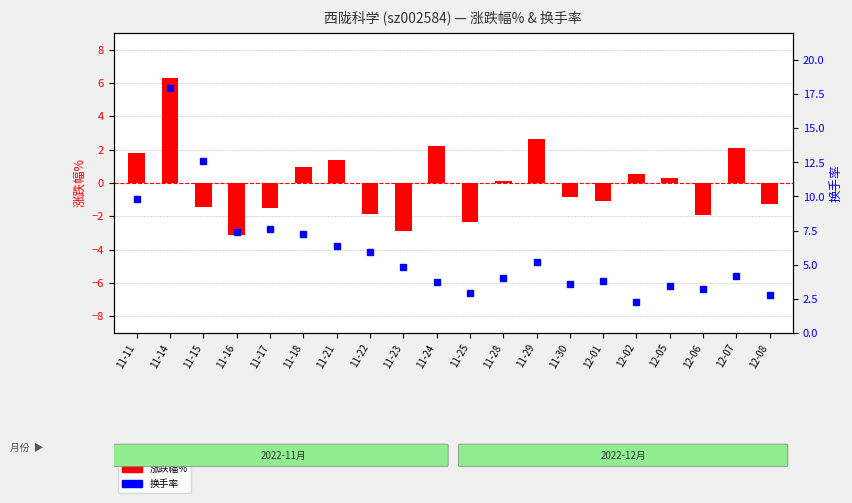

What is the difference between the maximum and minimum values in the 换手率 series?

15.7